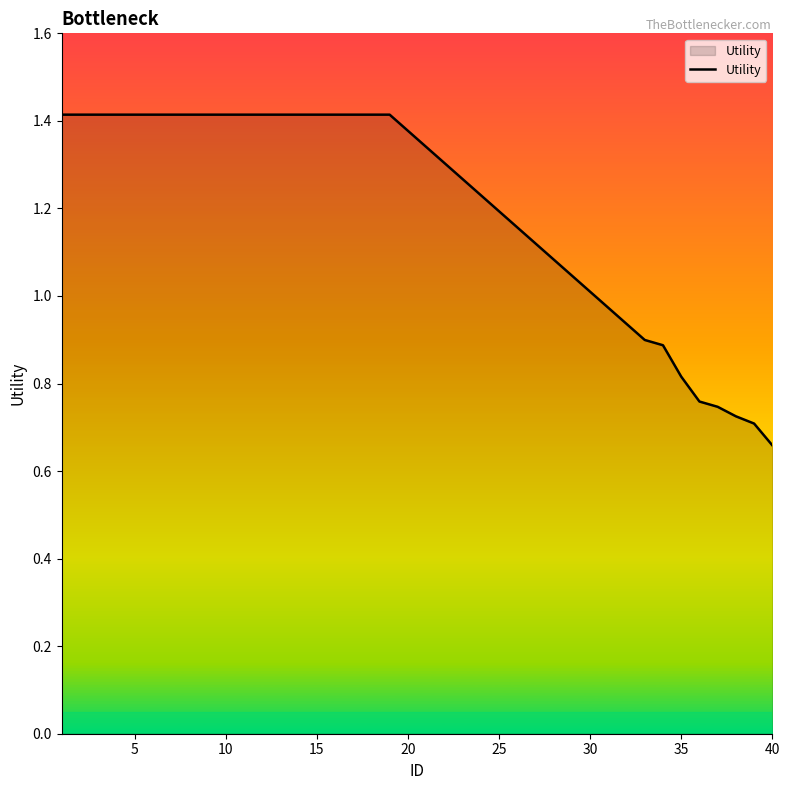

What is the greatest value displayed?

1.4